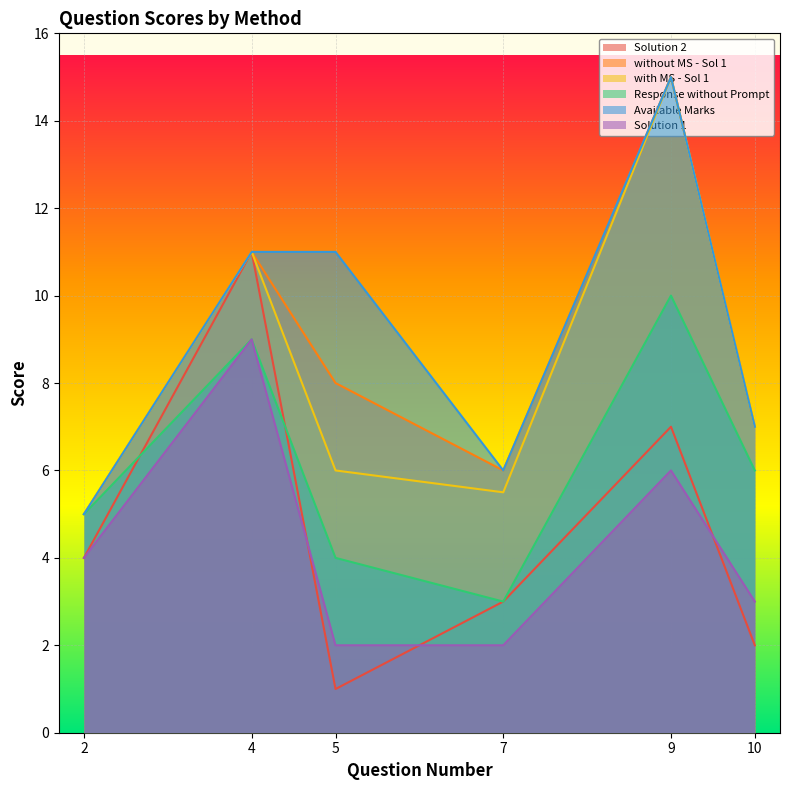

What is the difference between the maximum and minimum values in the Solution 2 series?

10.0